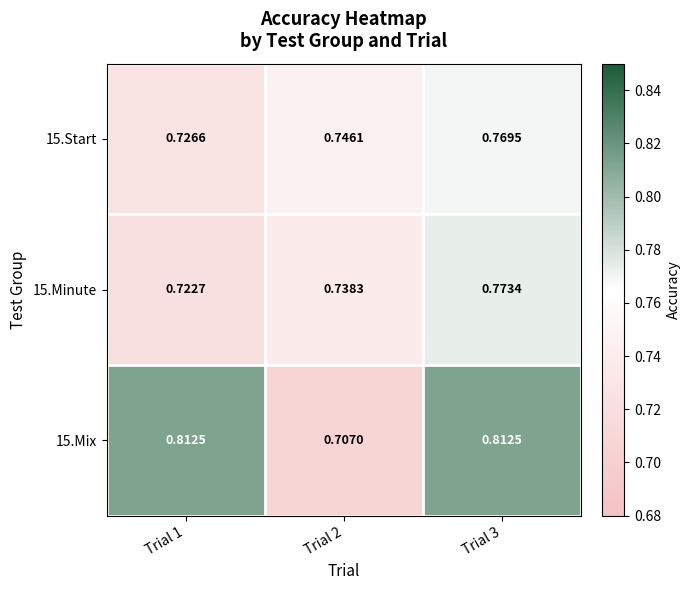

How many categories are shown in the chart?

3